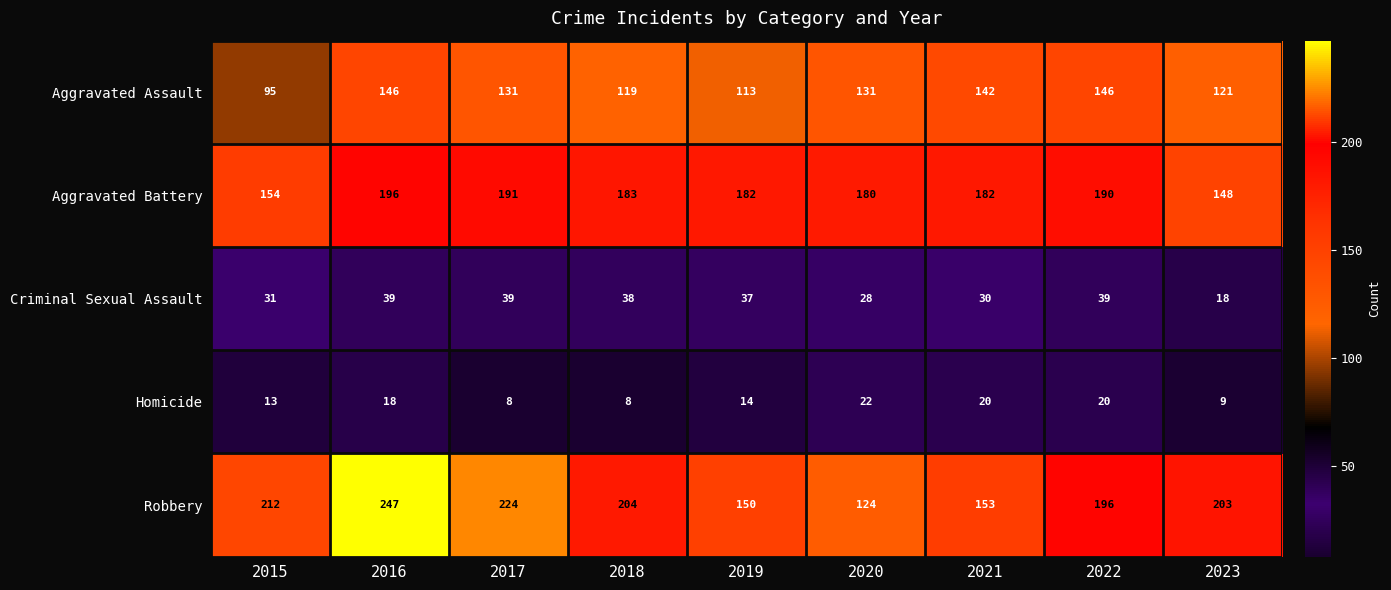

Rank the series at 2022 from highest to lowest value.

Robbery, Aggravated Battery, Aggravated Assault, Criminal Sexual Assault, Homicide